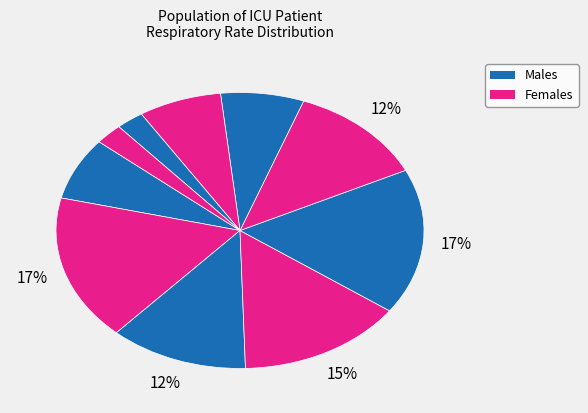

How many segments does this pie chart have?

10